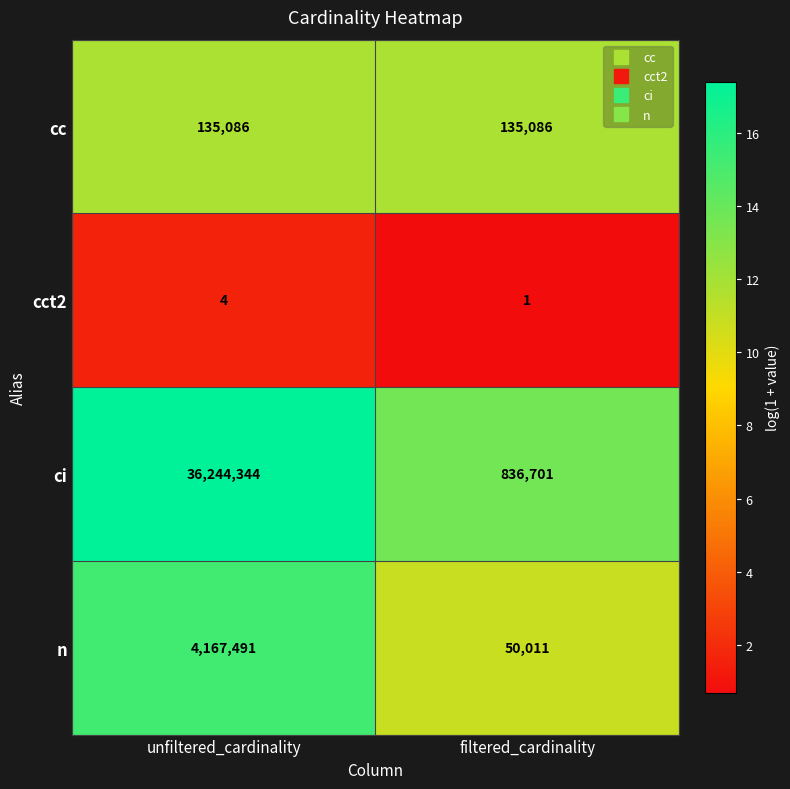

What is the total value across all series at unfiltered_cardinality?

40546925